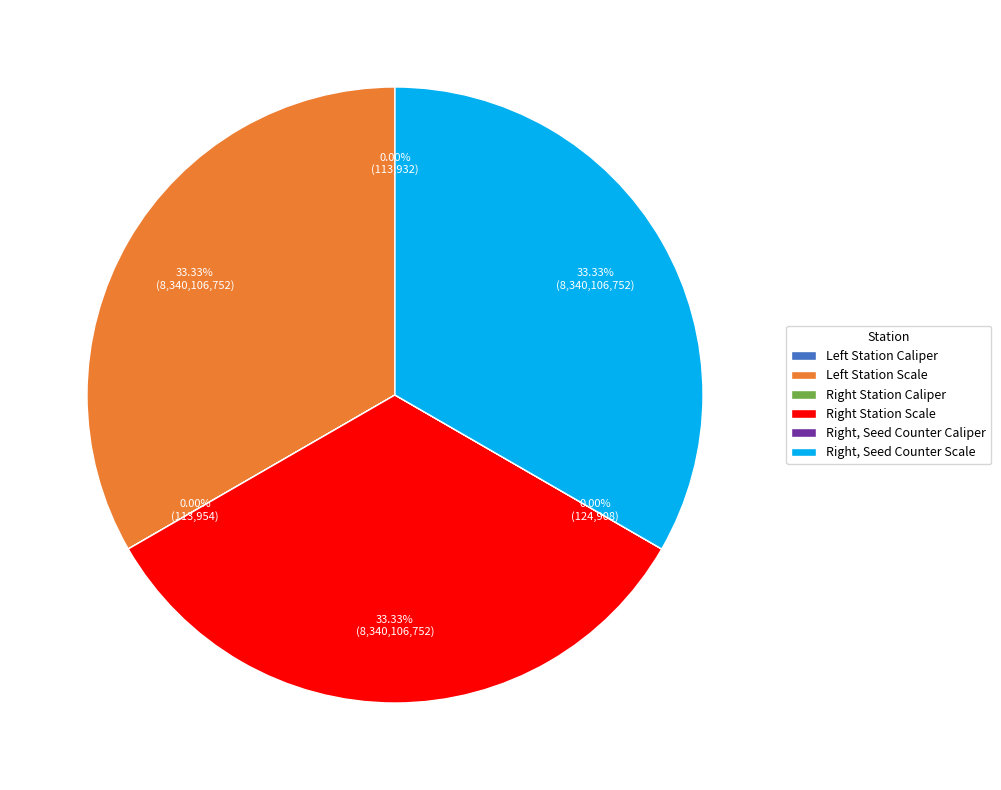

Is there any slice that represents more than half of the pie?

No